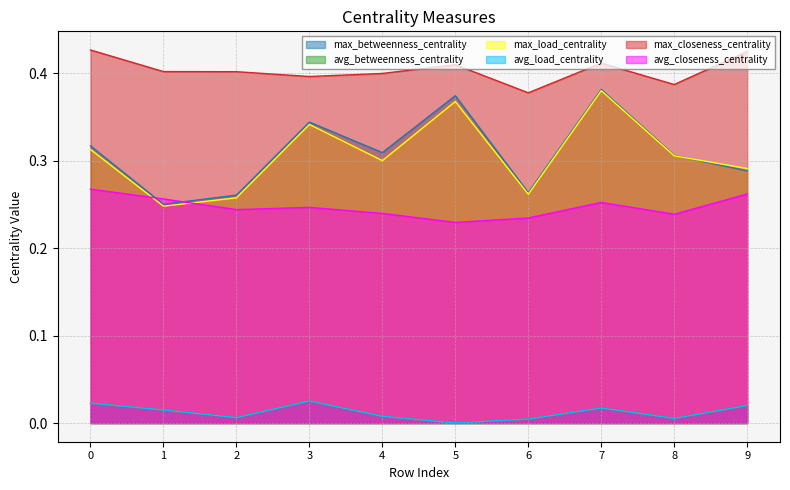

Which series ends up on top after the final intersection of max_load_centrality and avg_closeness_centrality?

max_load_centrality